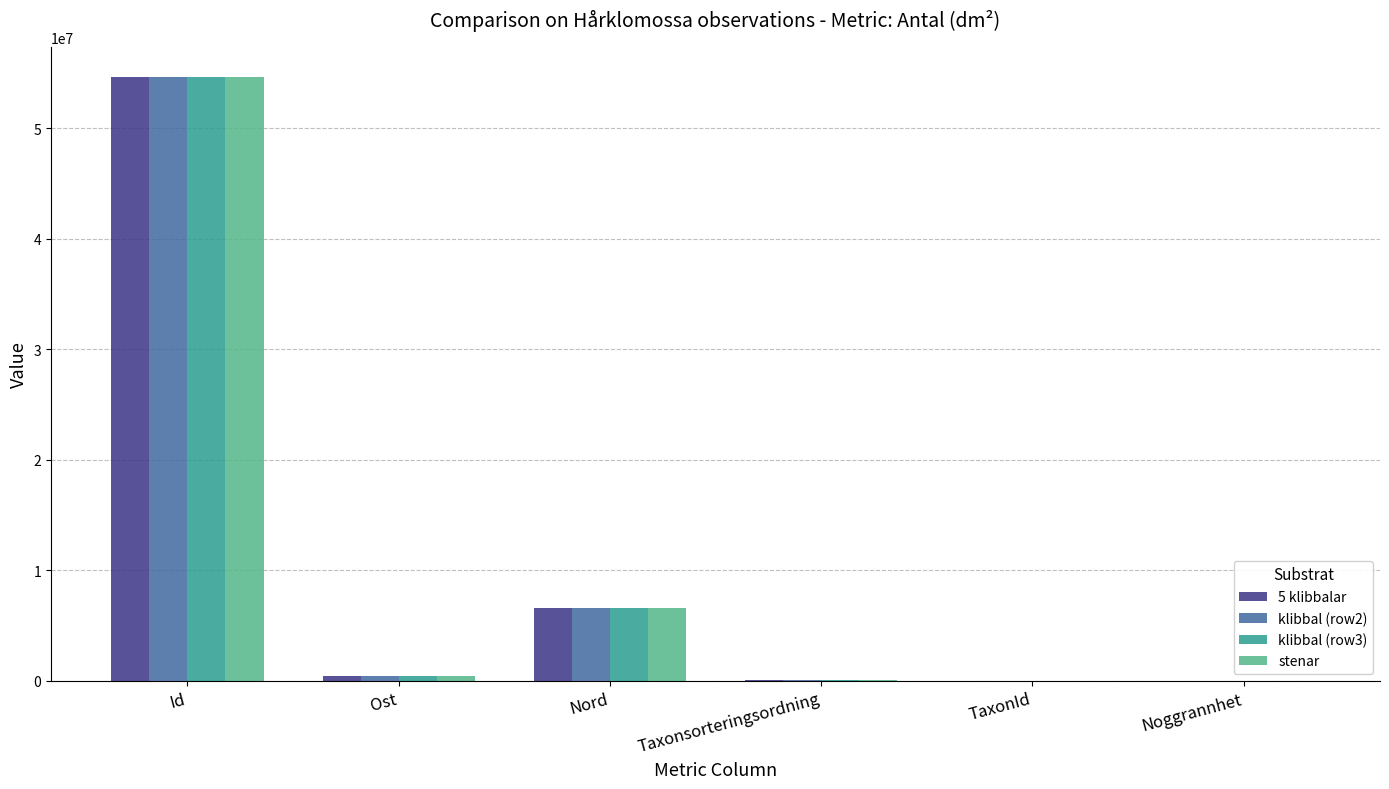

What is the average value of the klibbal (row3) series?

10296037